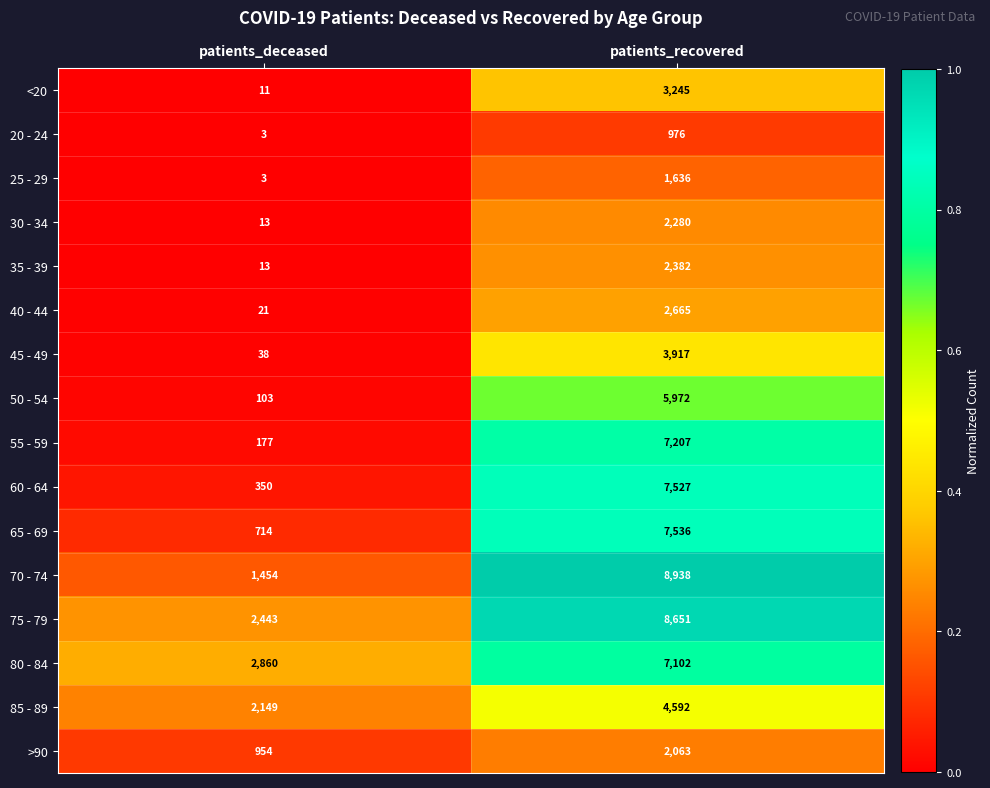

Rank the series by their maximum value, from highest to lowest.

70 - 74, 75 - 79, 65 - 69, 60 - 64, 55 - 59, 80 - 84, 50 - 54, 85 - 89, 45 - 49, <20, 40 - 44, 35 - 39, 30 - 34, >90, 25 - 29, 20 - 24